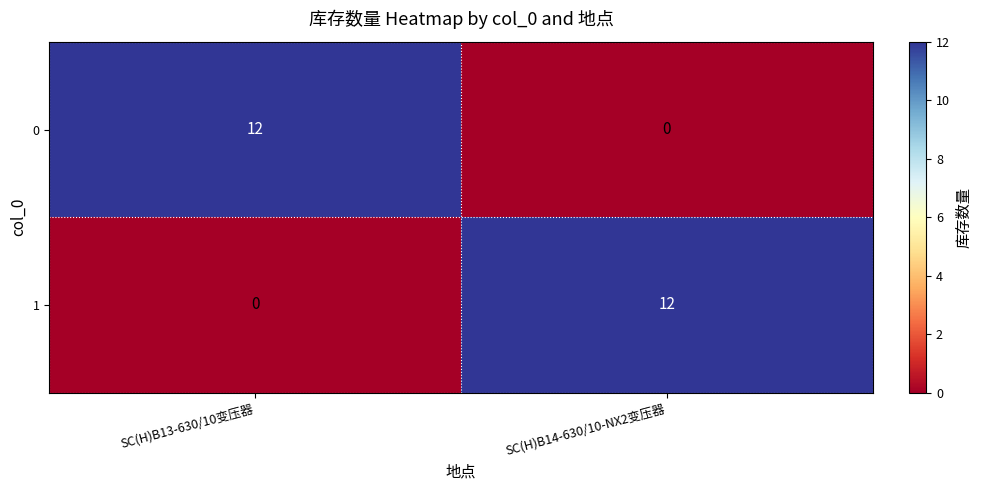

At which label does 0 reach its peak?

SC(H)B13-630/10变压器